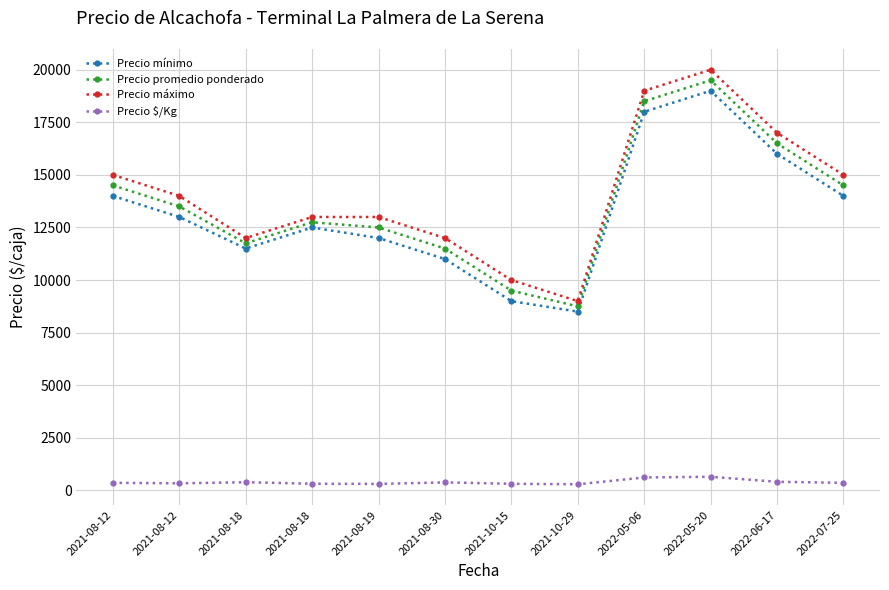

What is the label of the 9th point from the left?

2022-05-06